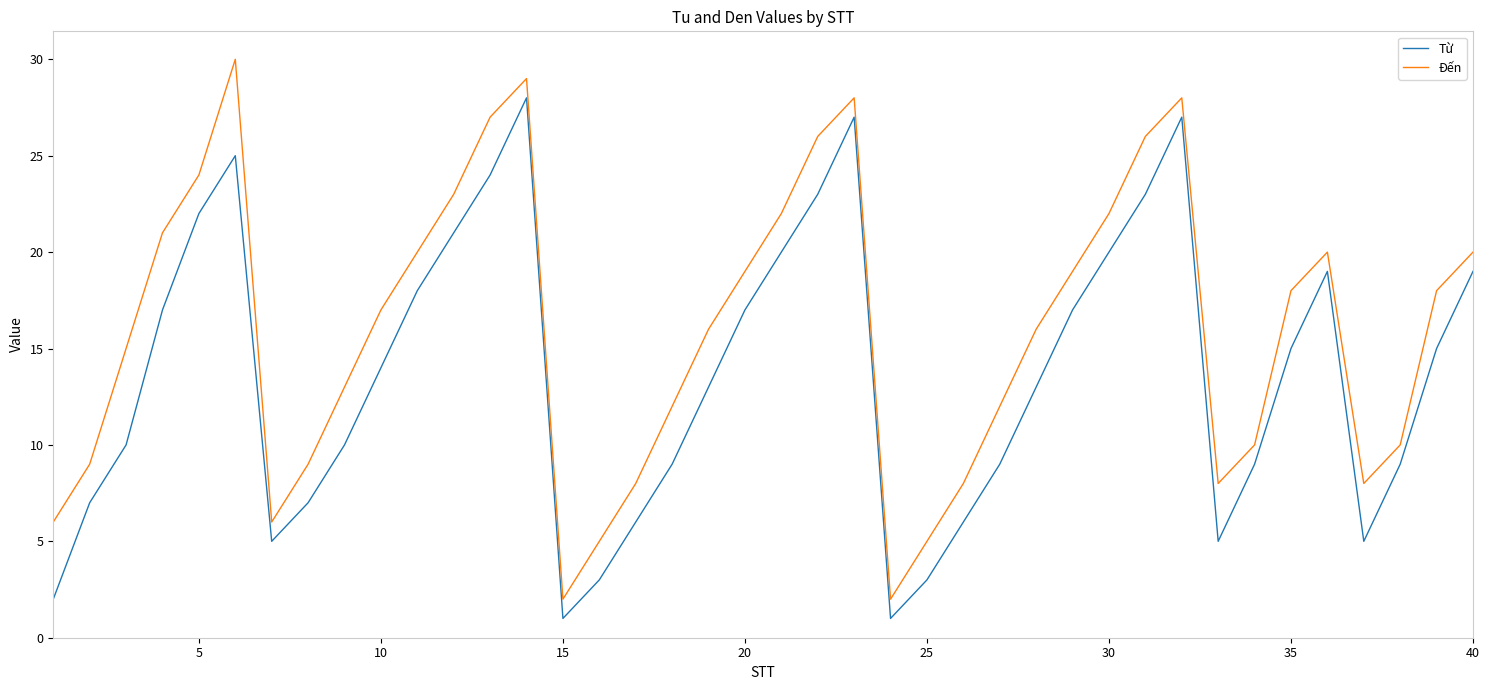

What is the maximum value for Đến?

30